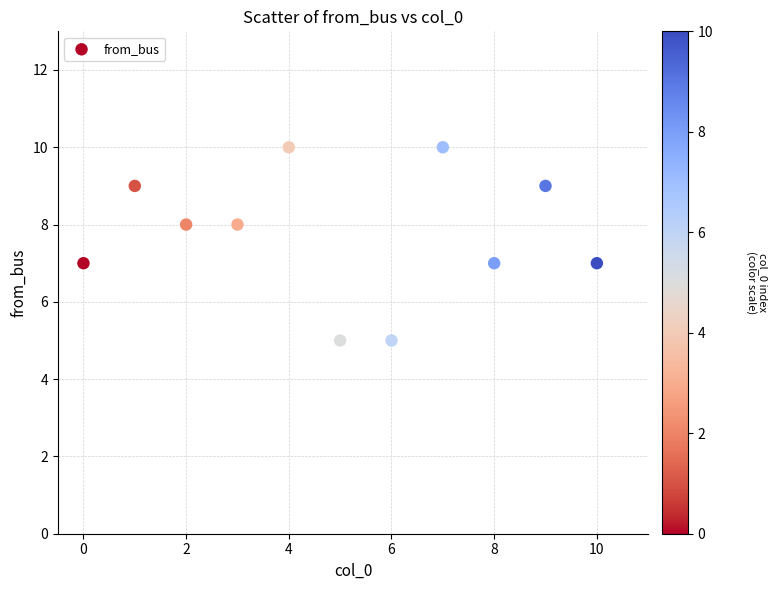

What is the range of Y values (max minus min)?

5